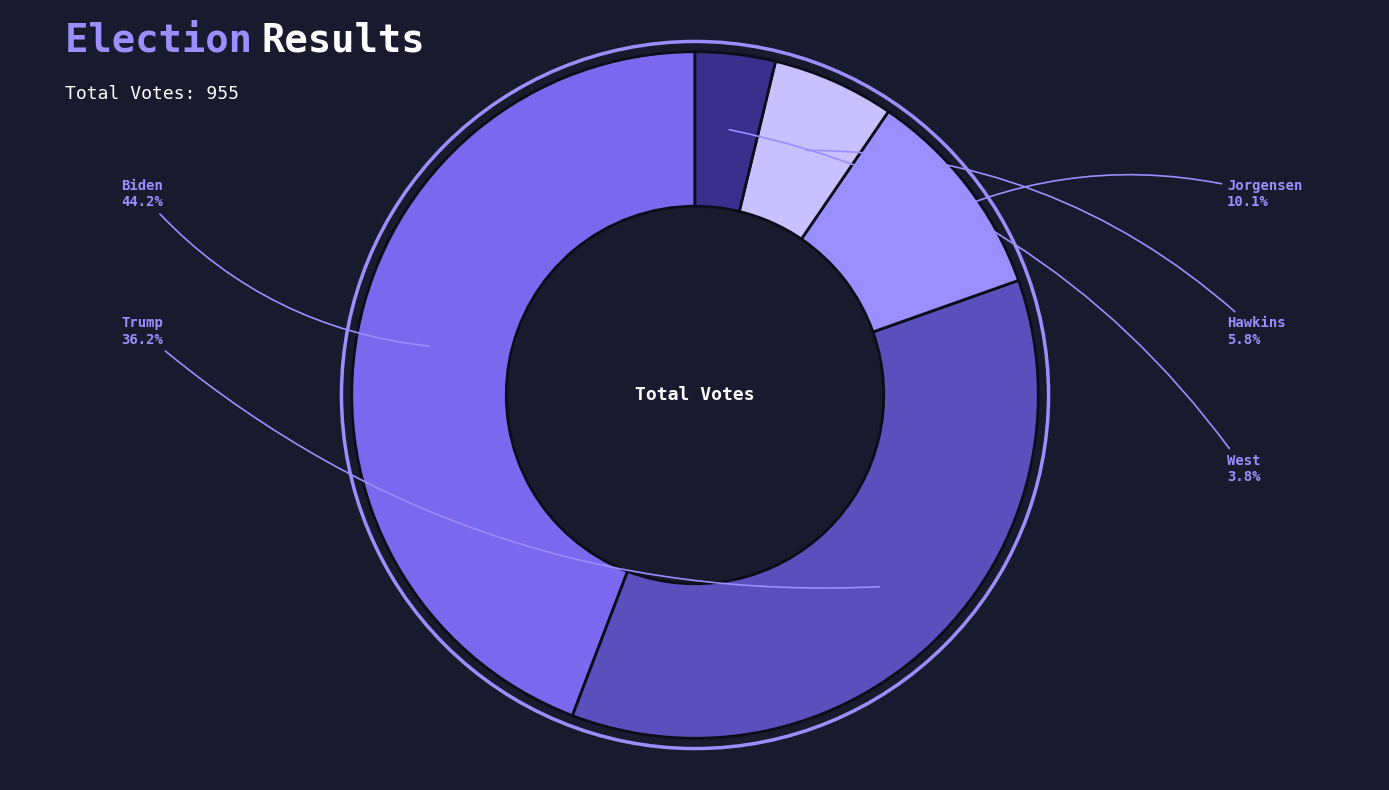

Which slice is the smallest?

West